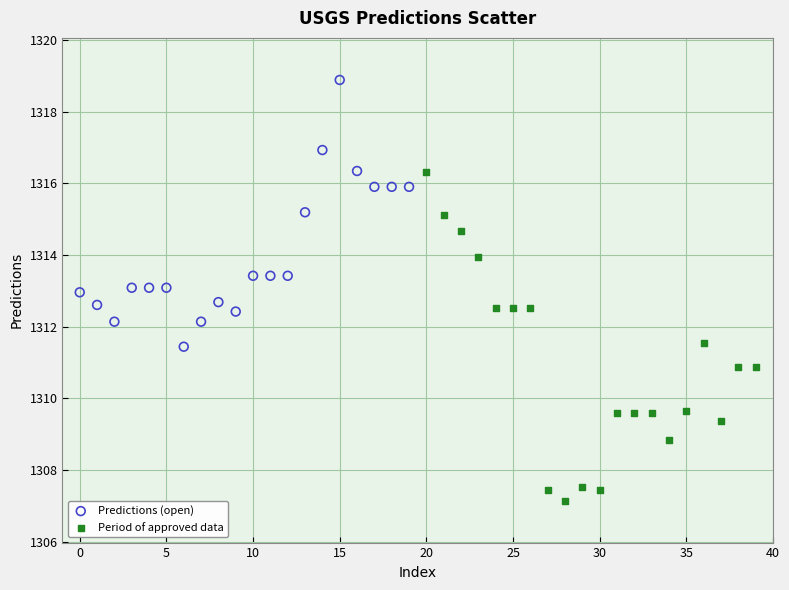

What are all the series names shown in the legend?

Predictions (open), Period of approved data